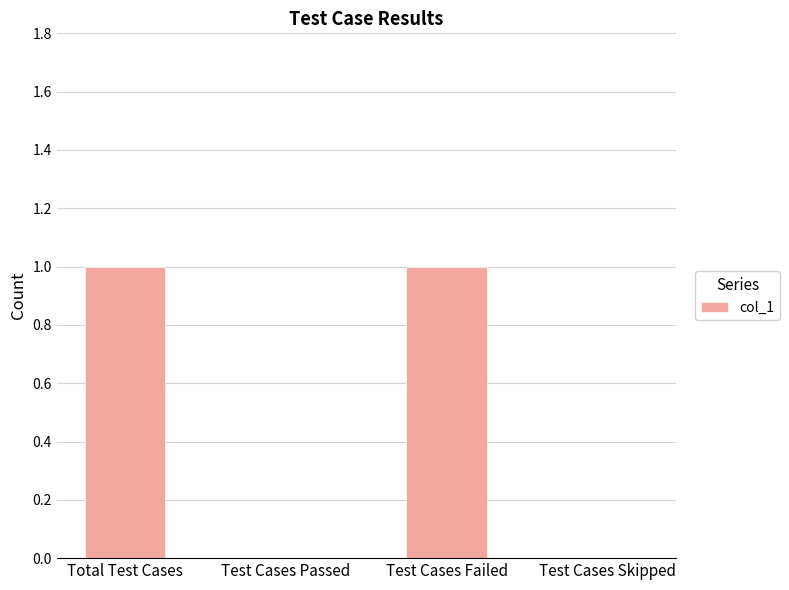

Is it true that the value at Test Cases Skipped is 0?

True